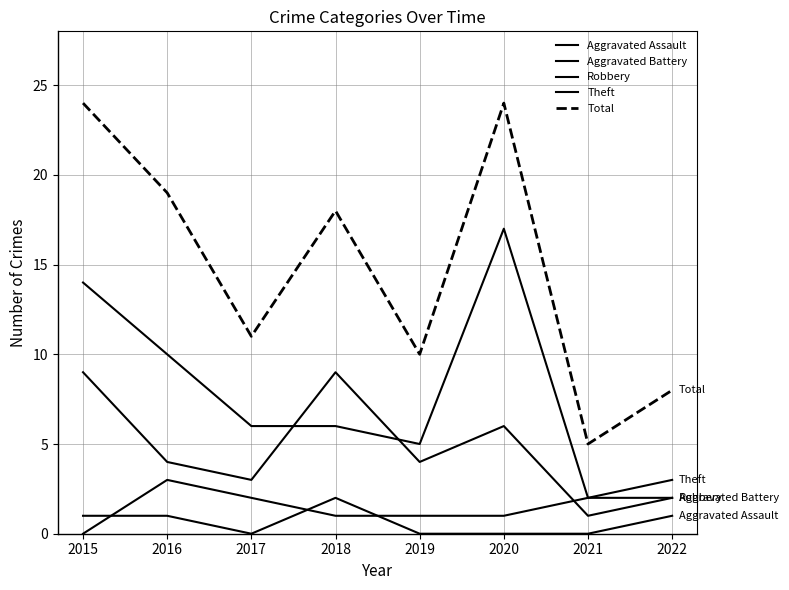

Which series has the largest total across all categories?

Total